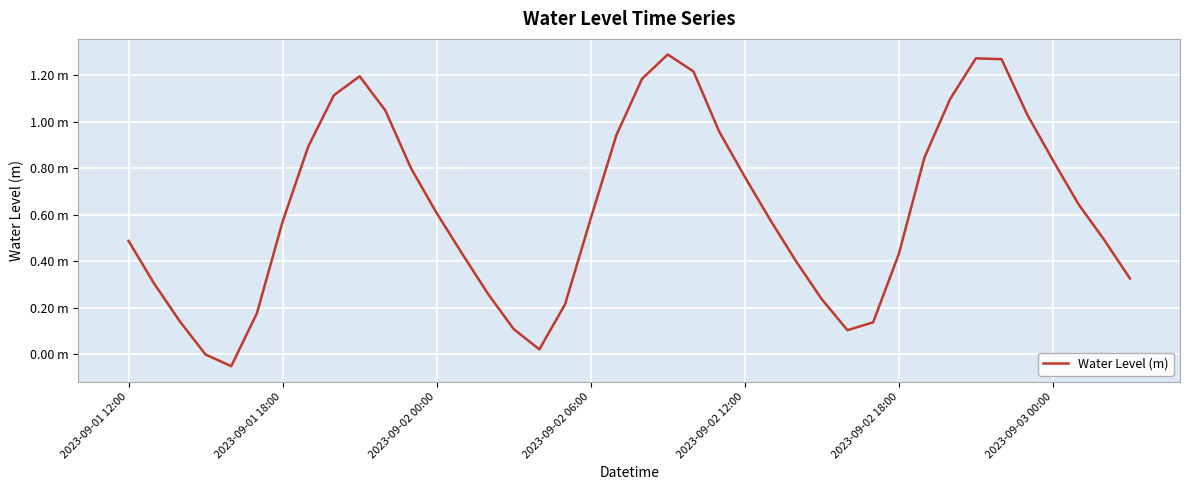

Does the chart display data point markers on the line(s)?

No